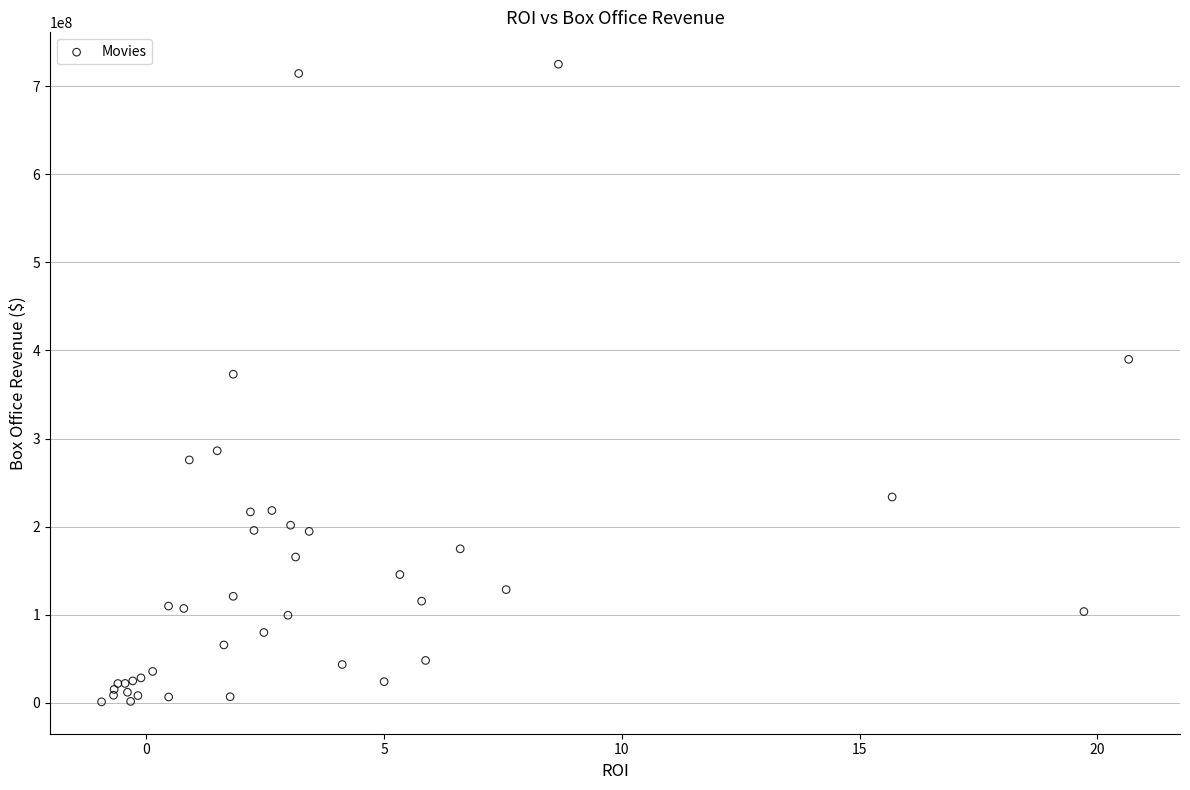

What Y value in the scatter plot is closest to 363000000?

373000000